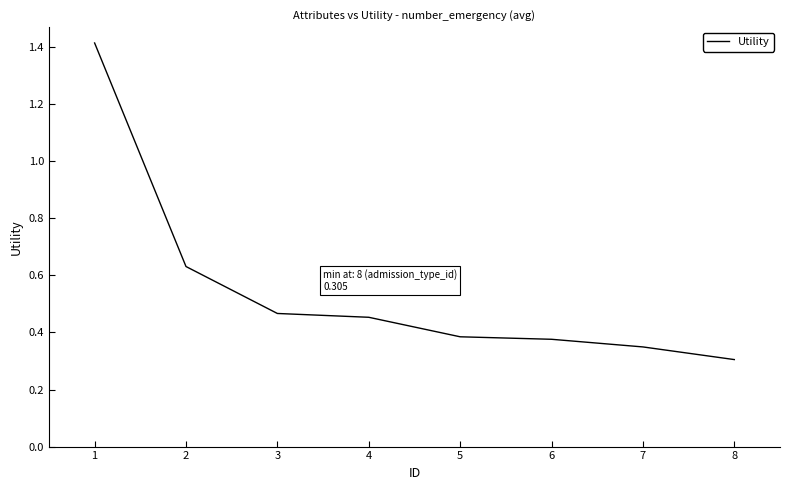

What is the sum of the values at 2 and 4?

1.1